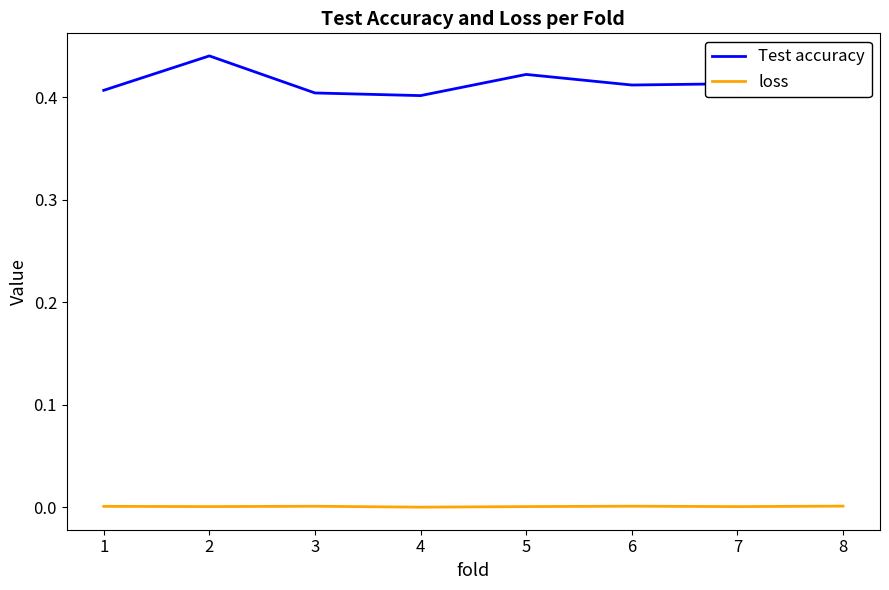

How many lines are shown in the chart?

2